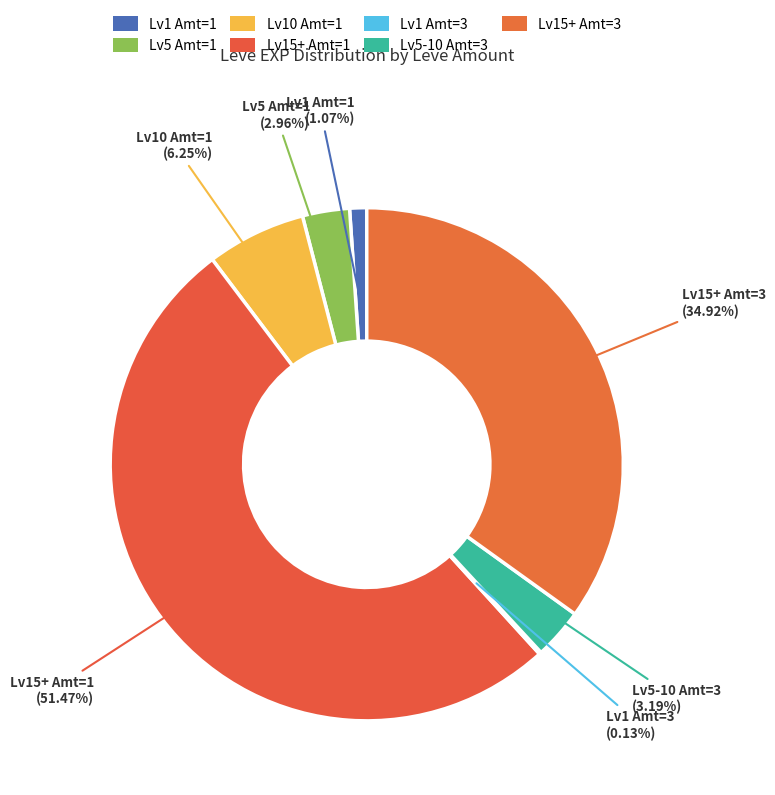

Does any single category account for the majority?

Yes